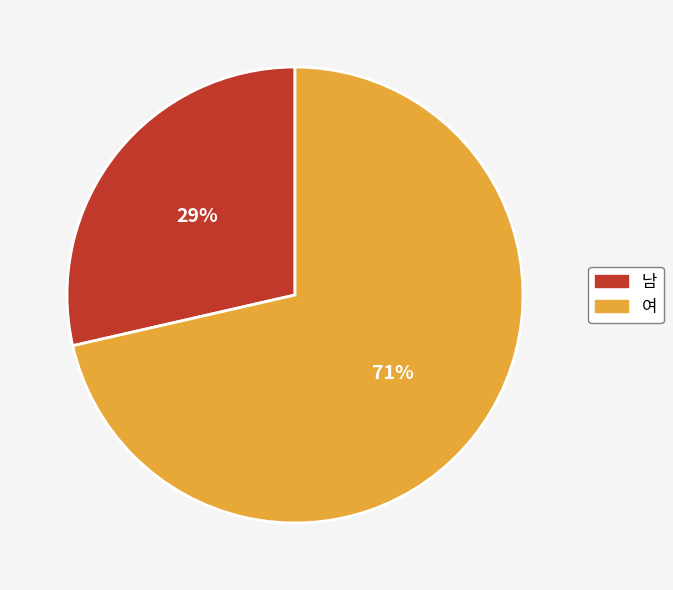

What is the majority slice?

여